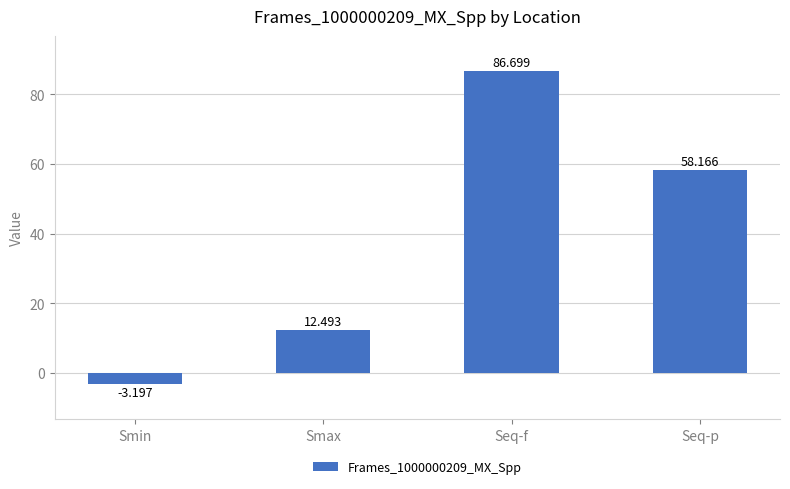

What is the ratio of the value at Smax to the value at Seq-p?

0.2